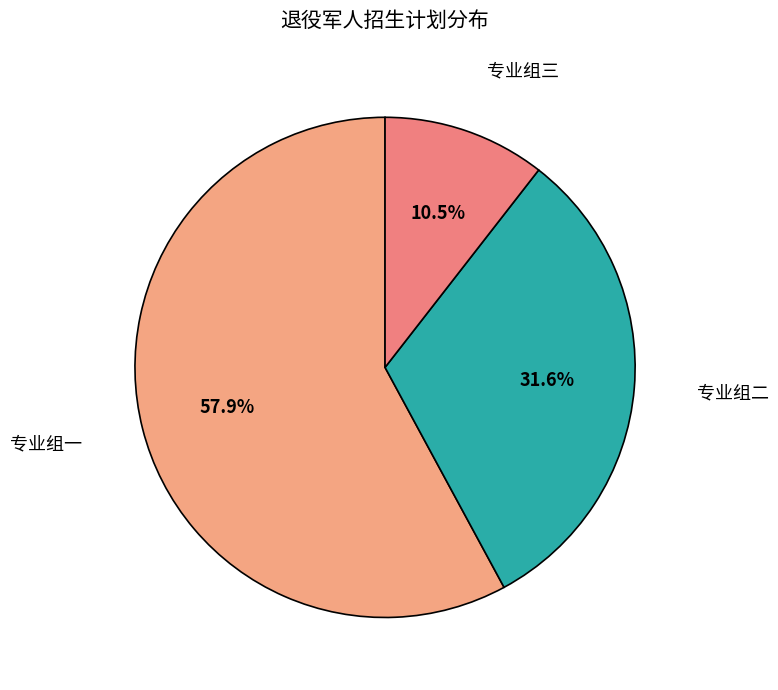

What percentage do 专业组一 and 专业组二 together represent?

89.5%